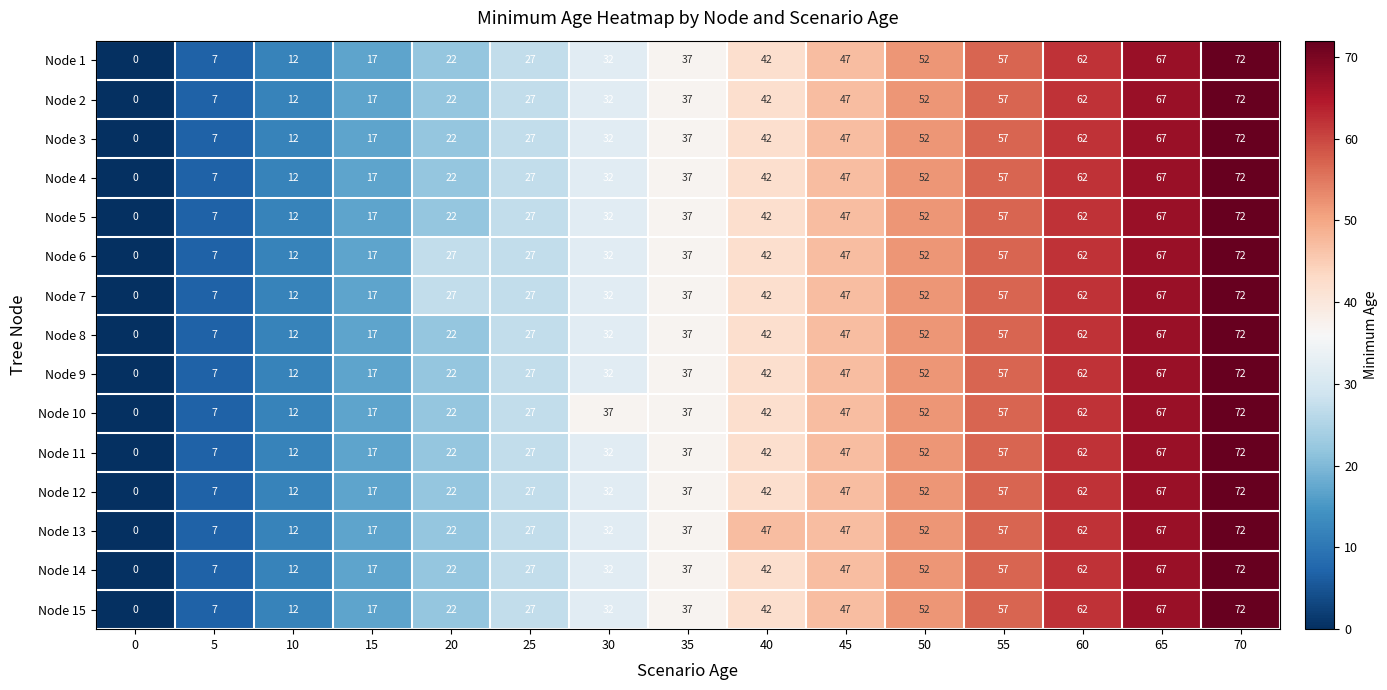

What is the difference between the maximum and minimum values in the Node 1 series?

72